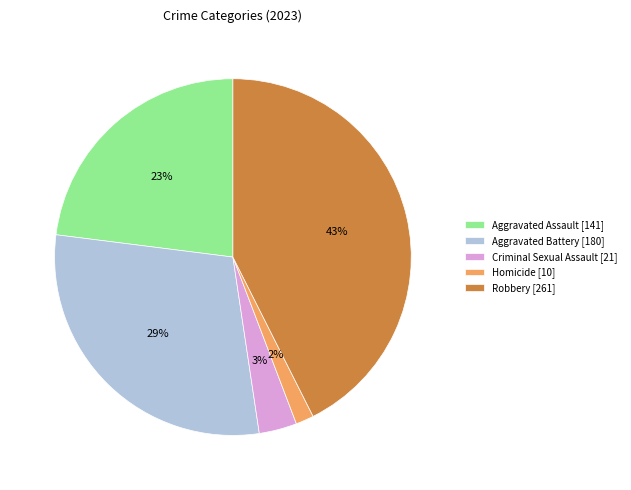

To the nearest percent, what portion does Criminal Sexual Assault [21] represent?

3%